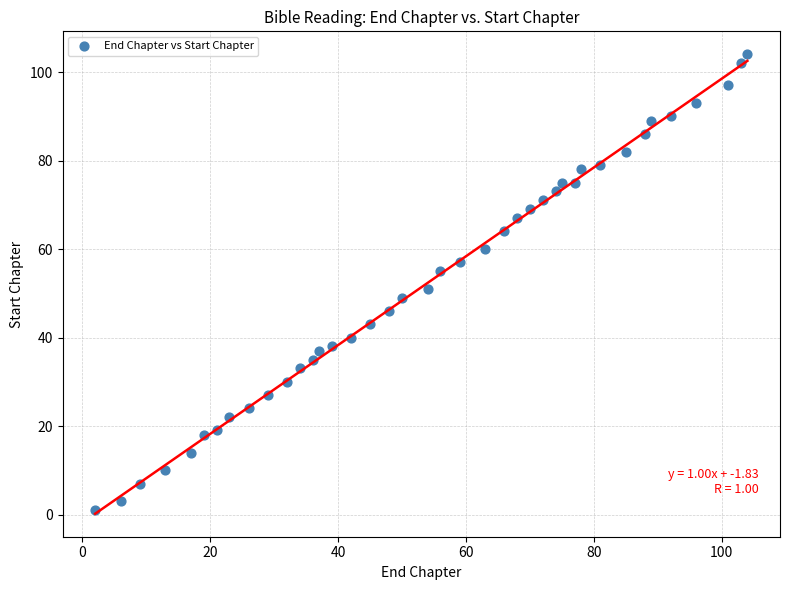

What is the range of X values (max minus min)?

102